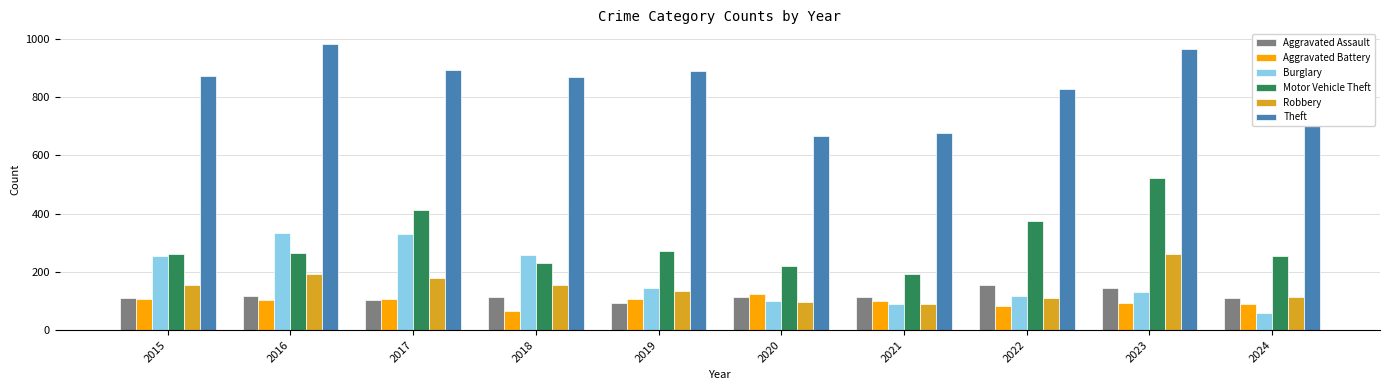

Read the Aggravated Battery value at 2019.

108